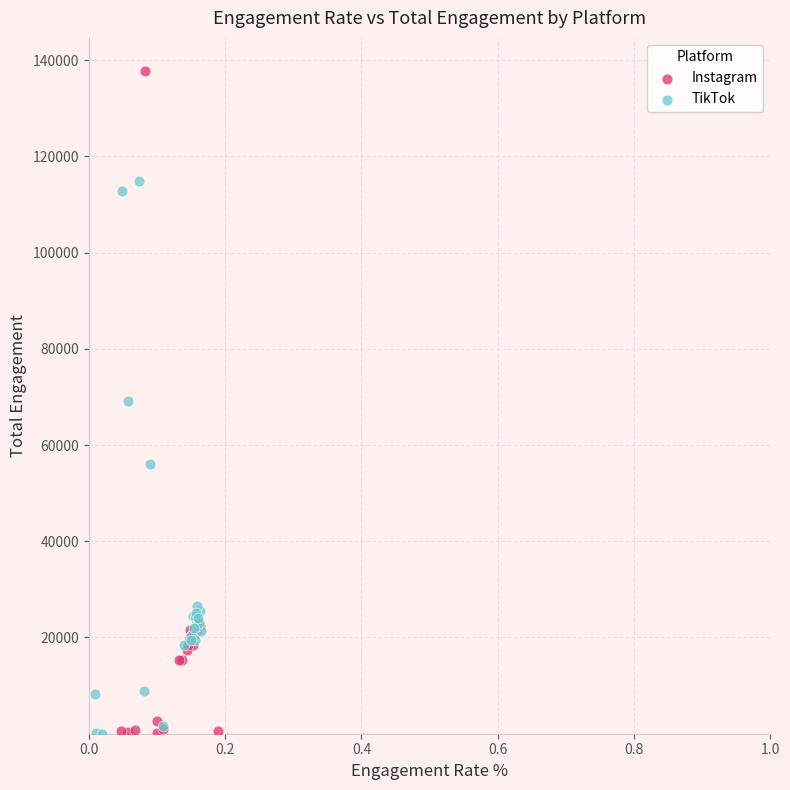

Which series has the largest Y range (max minus min)?

Instagram